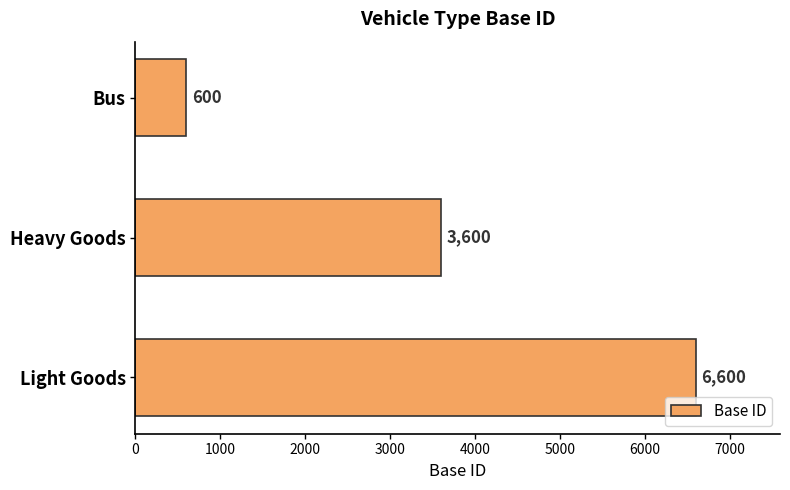

What value does the data have at Heavy Goods, to the nearest 10?

3600